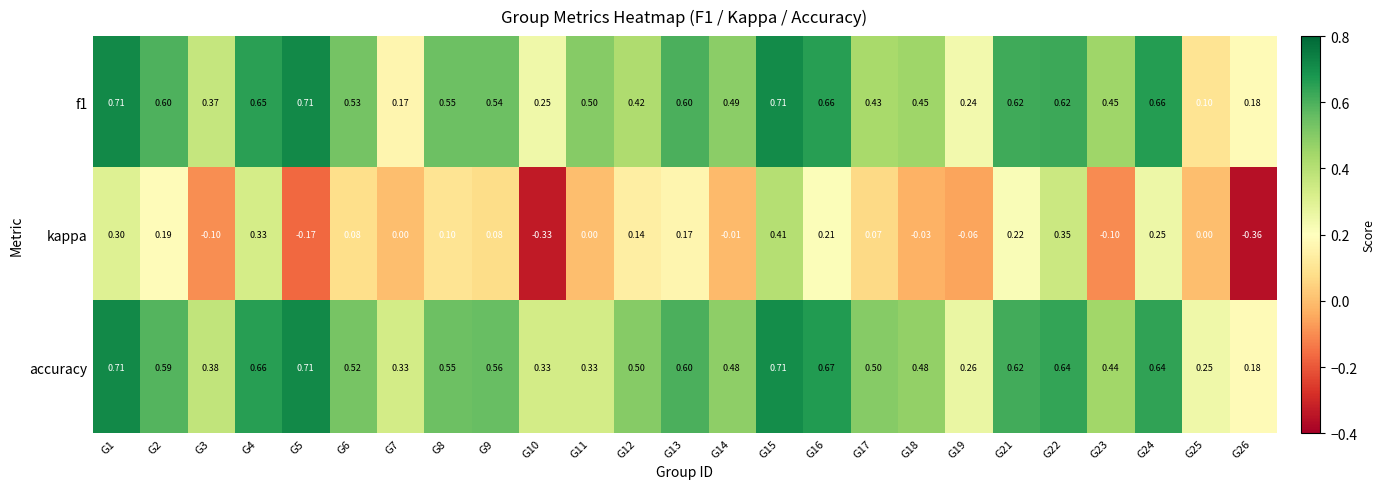

Is the value of f1 at G17 greater than the value of accuracy at G15?

No